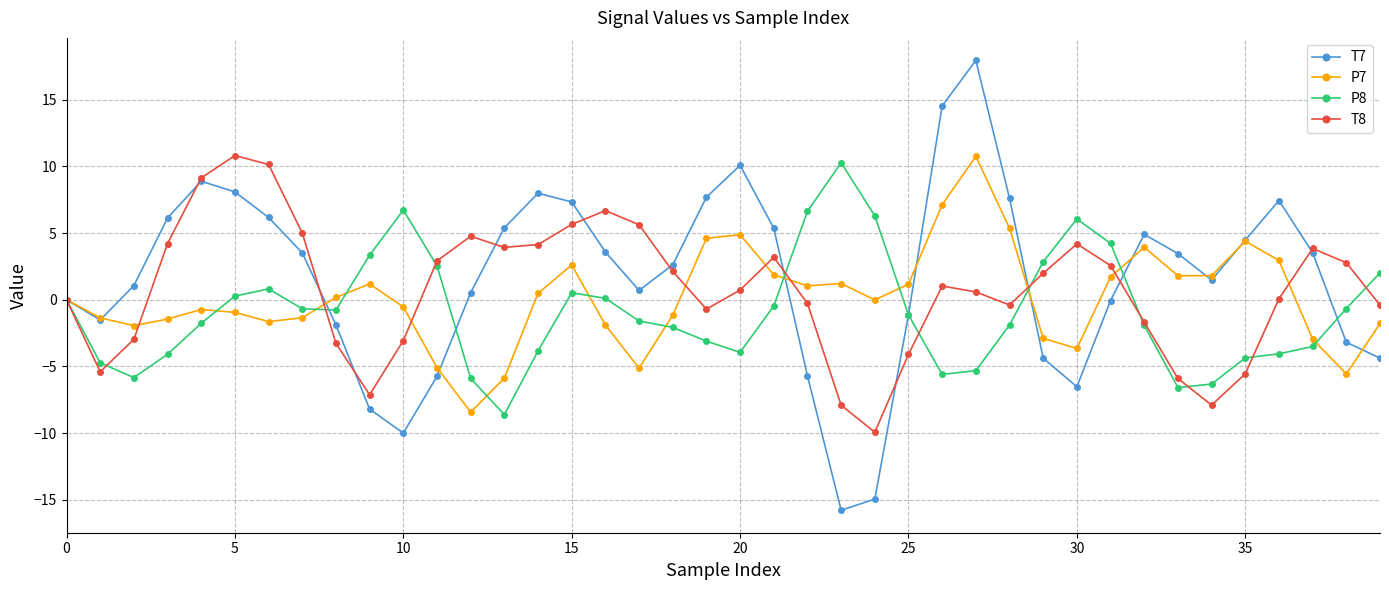

How many values in the T8 series exceed 1?

20